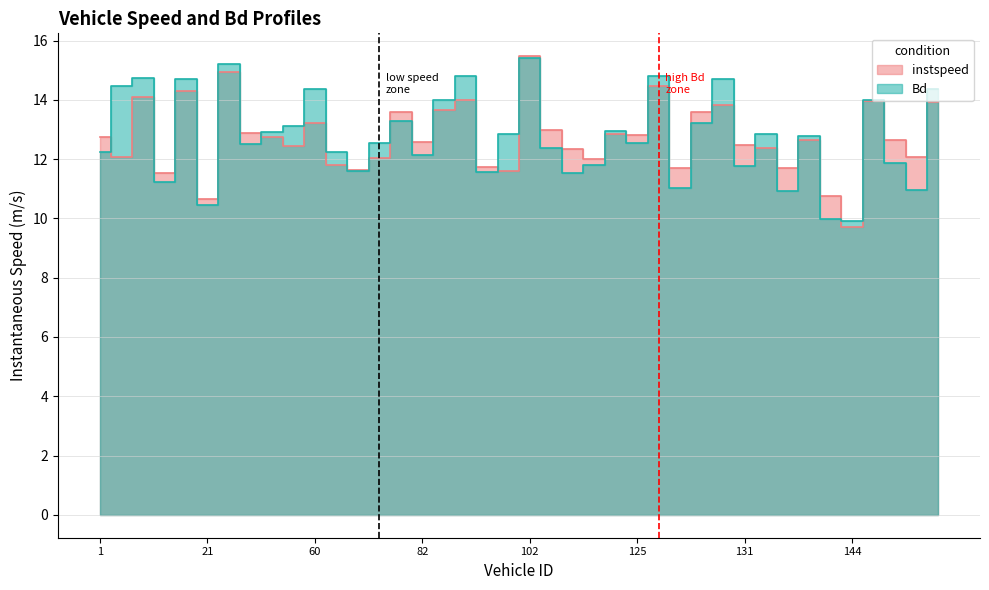

How many lines are shown in the chart?

2